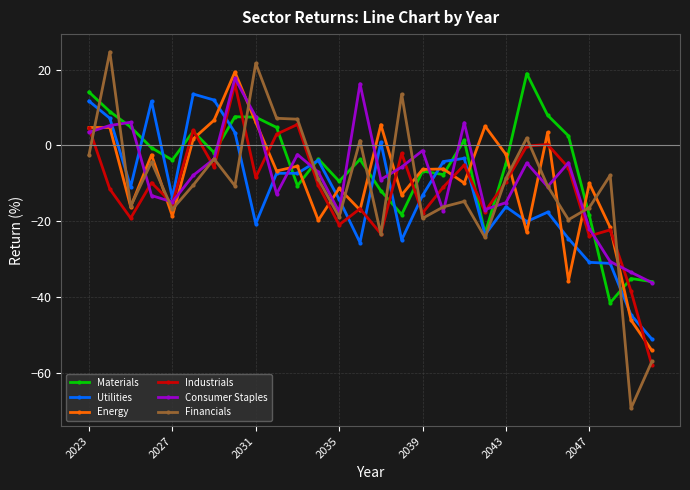

What is the maximum value for Financials?

24.6